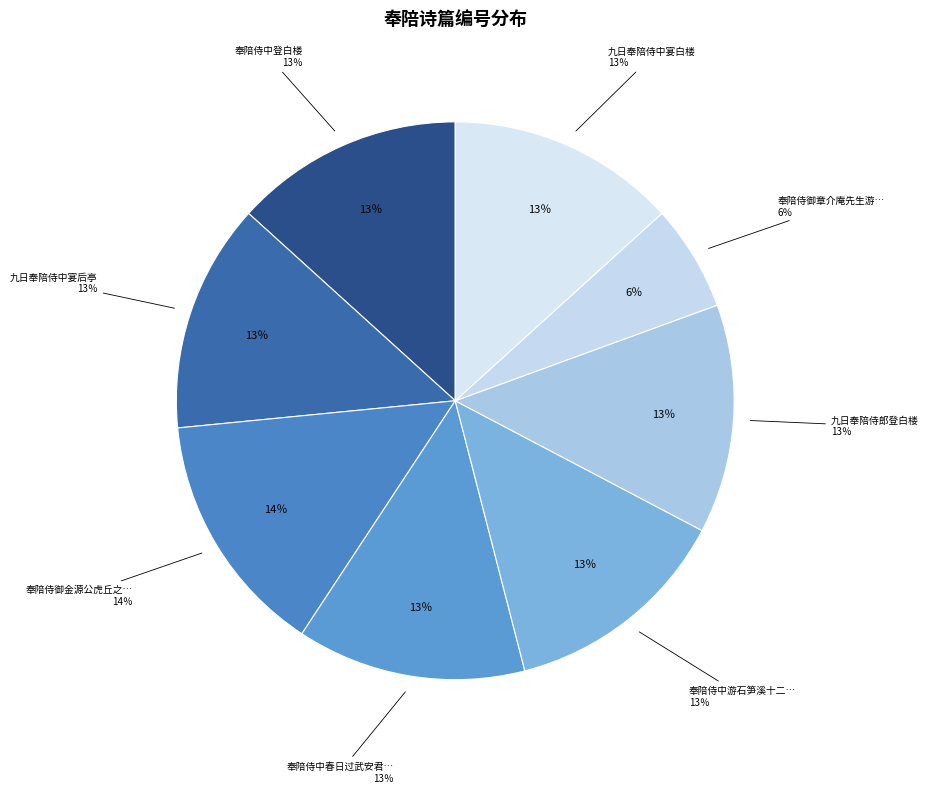

Count the number of slices in the pie.

8